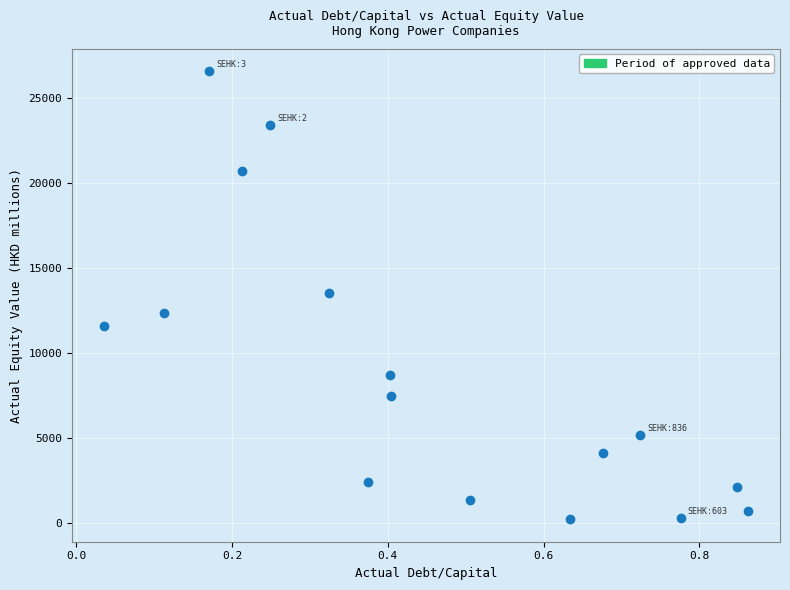

What is the range of X values (max minus min)?

0.8